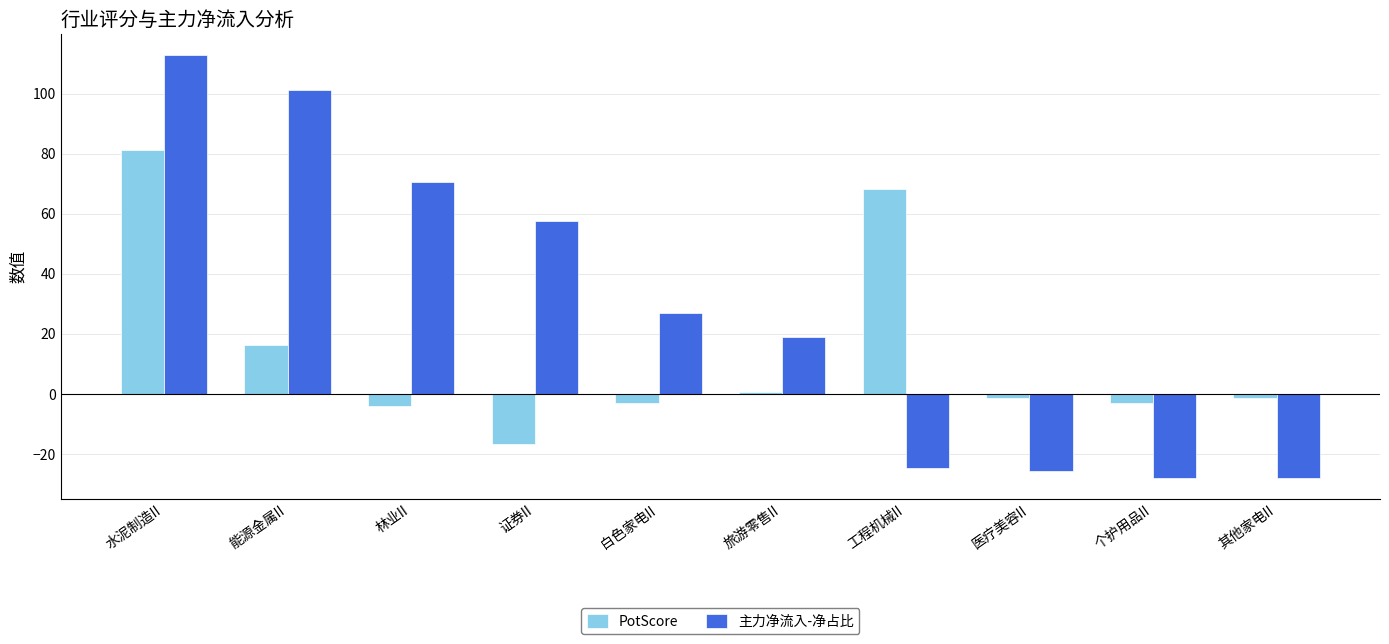

The value of 主力净流入-净占比 at 白色家电II is 27.1. True or false?

True